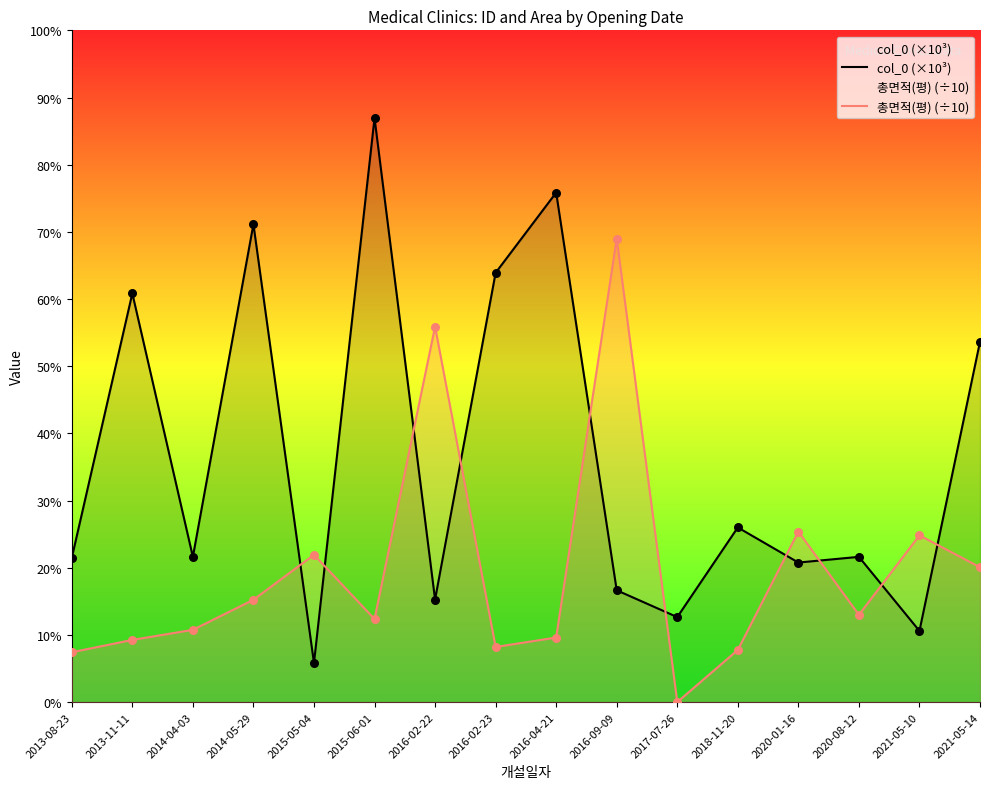

Which series has the largest Y range (max minus min)?

col_0 (×10³)